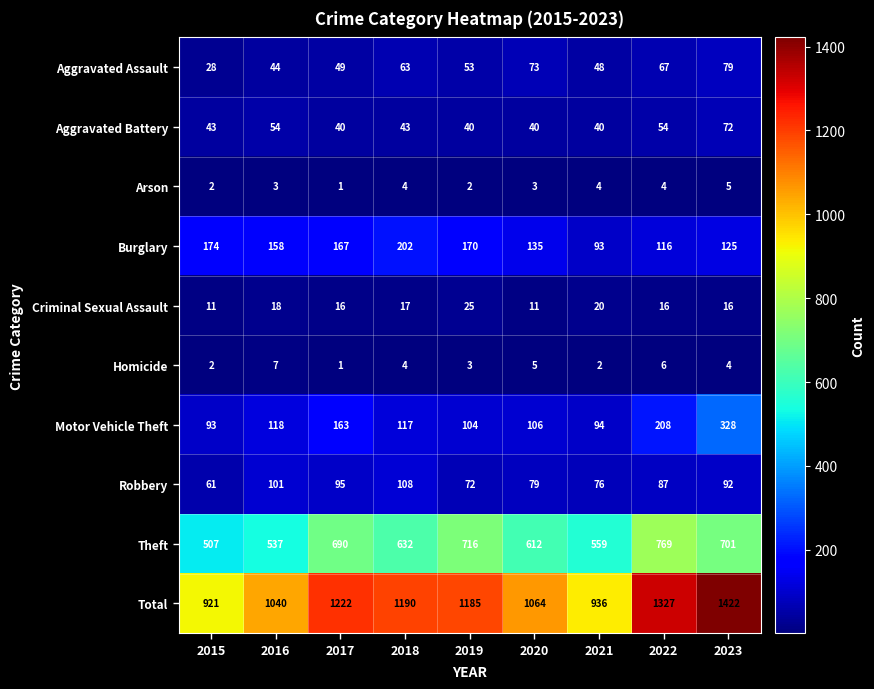

Is it true that Homicide equals 1 at 2017?

True